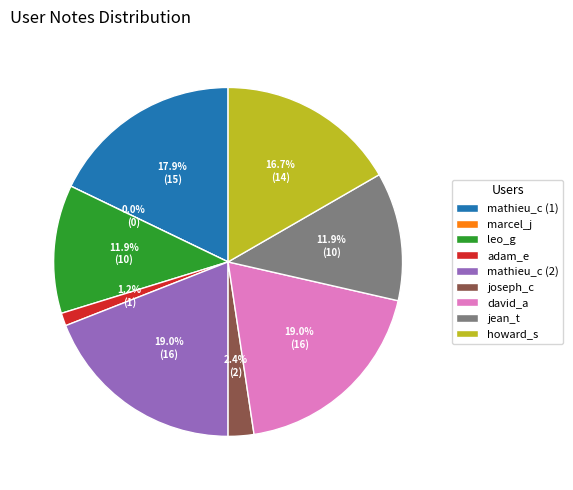

Does any single category account for the majority?

No